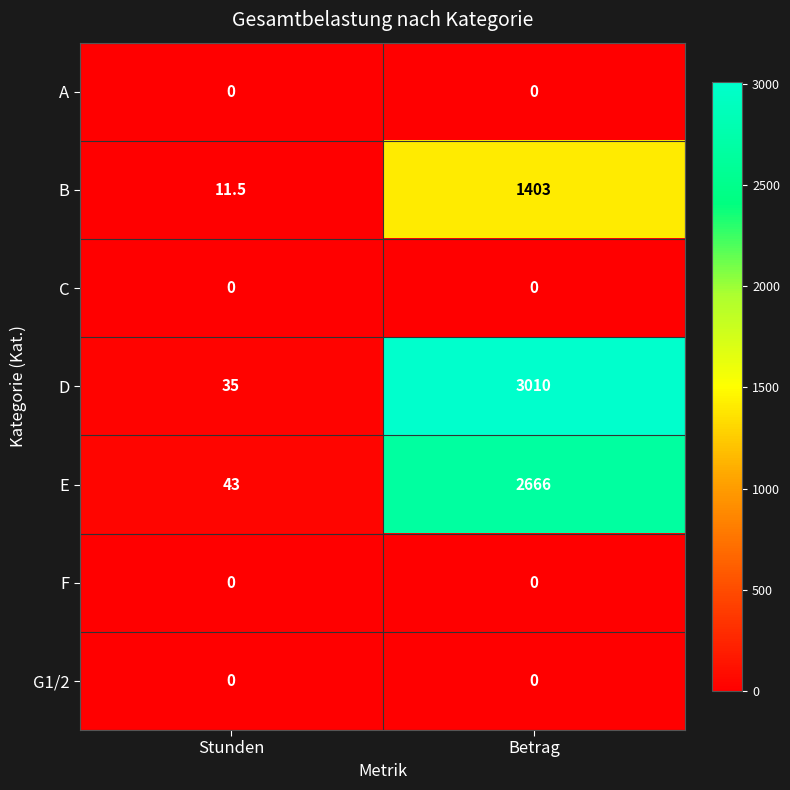

What is the greatest value displayed?

3010.0